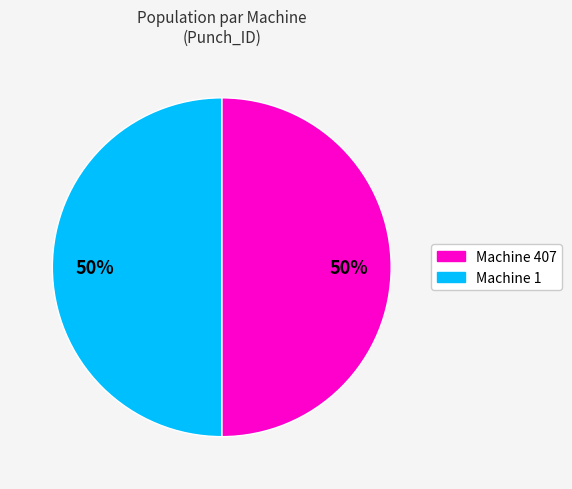

Count the number of slices in the pie.

2